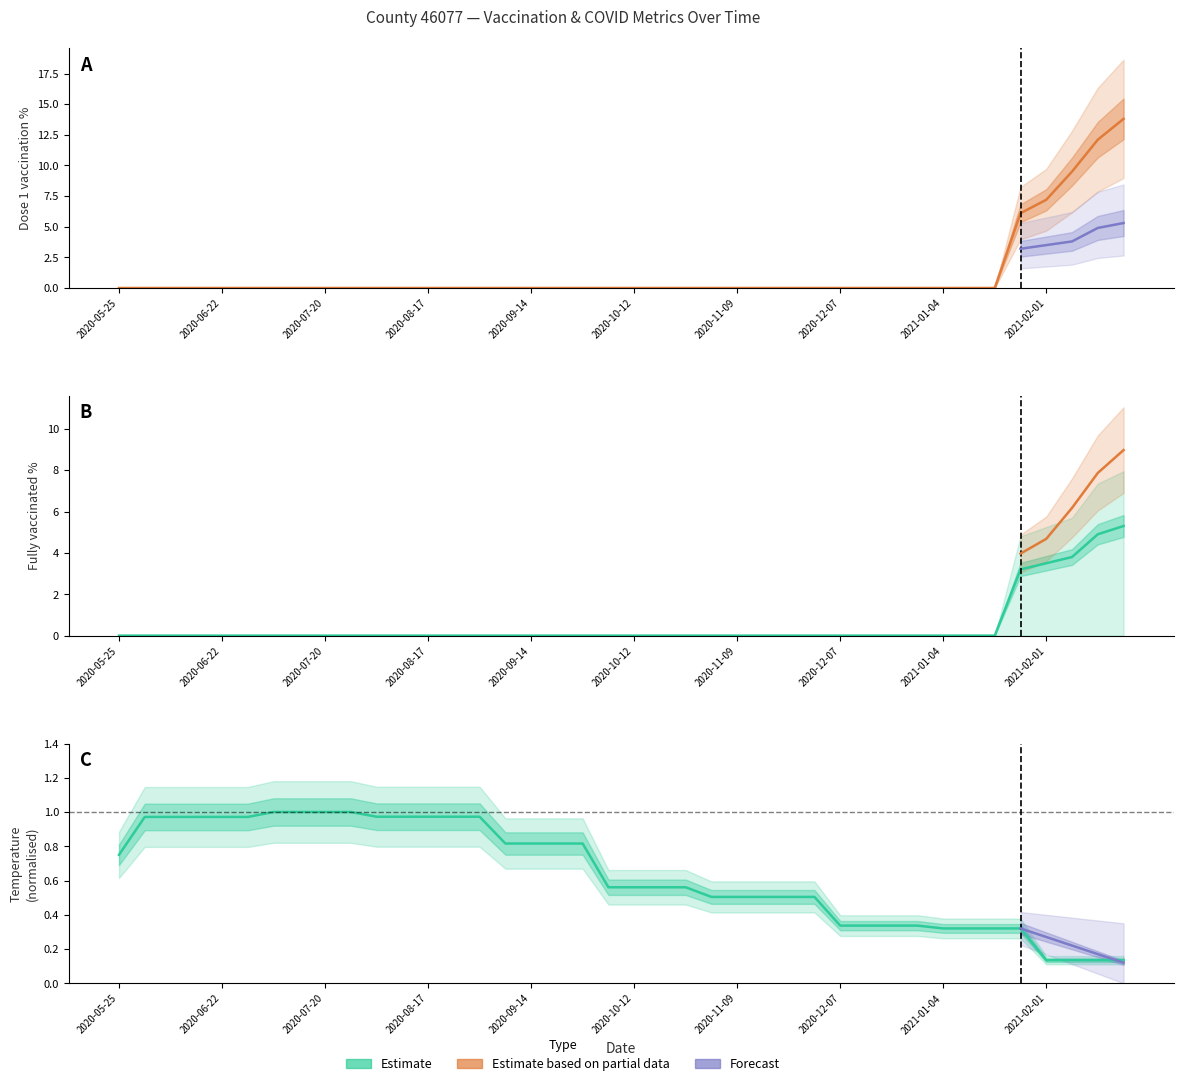

What is the maximum value shown in the chart?

13.8